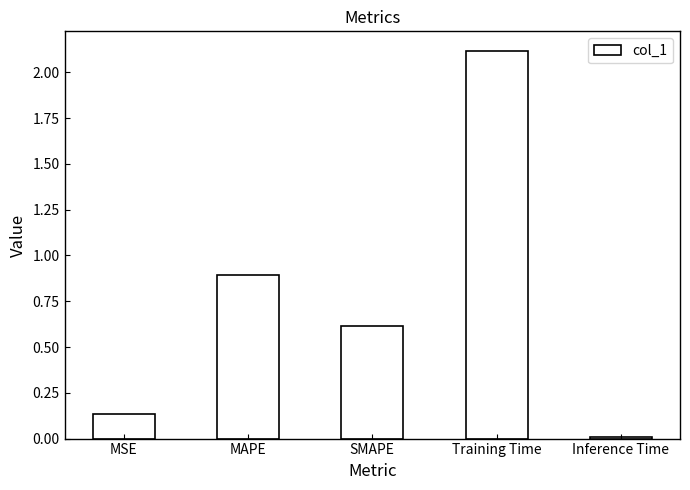

List the labels in order of value, smallest first.

Inference Time, MSE, SMAPE, MAPE, Training Time